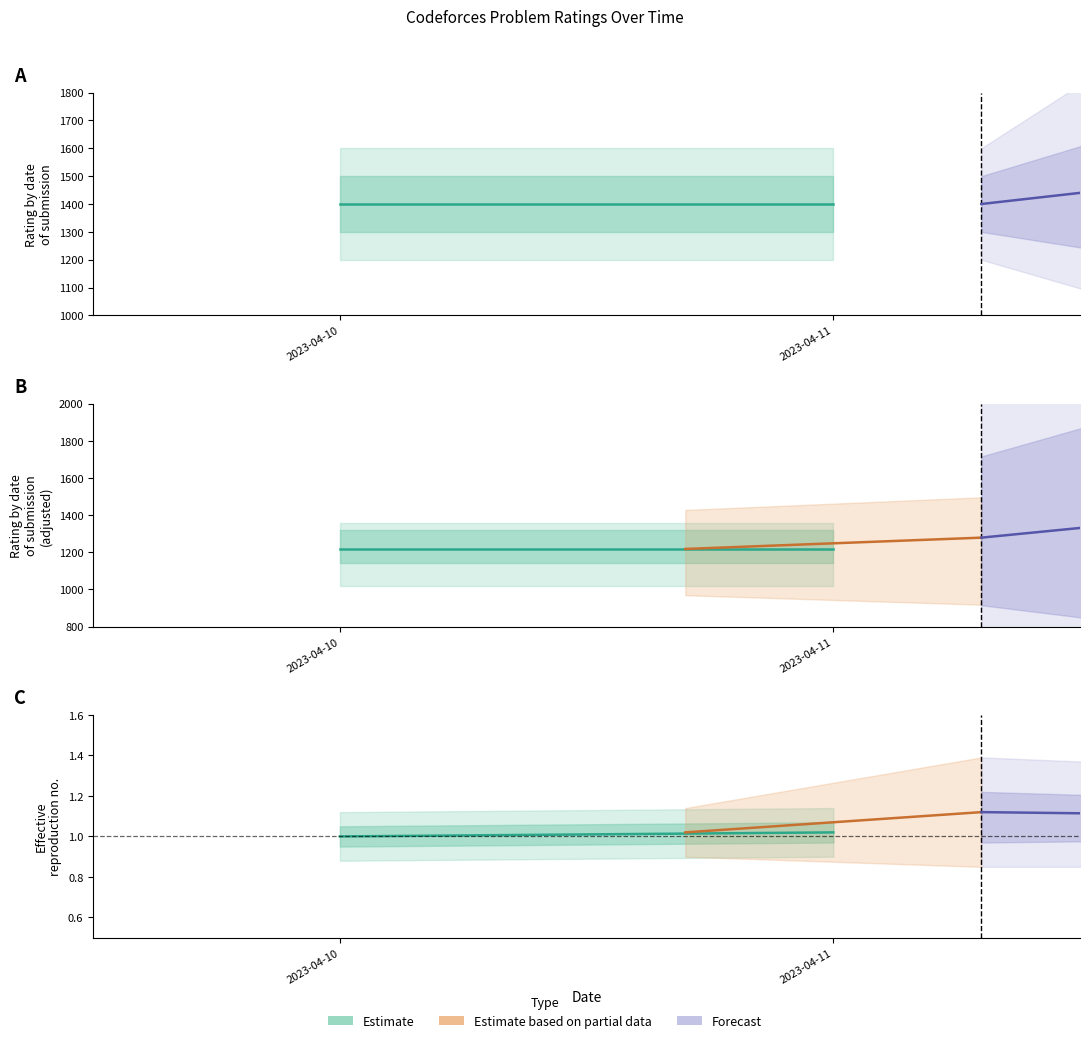

What is the value of the Estimate bar at the 2nd from the left?

1.0